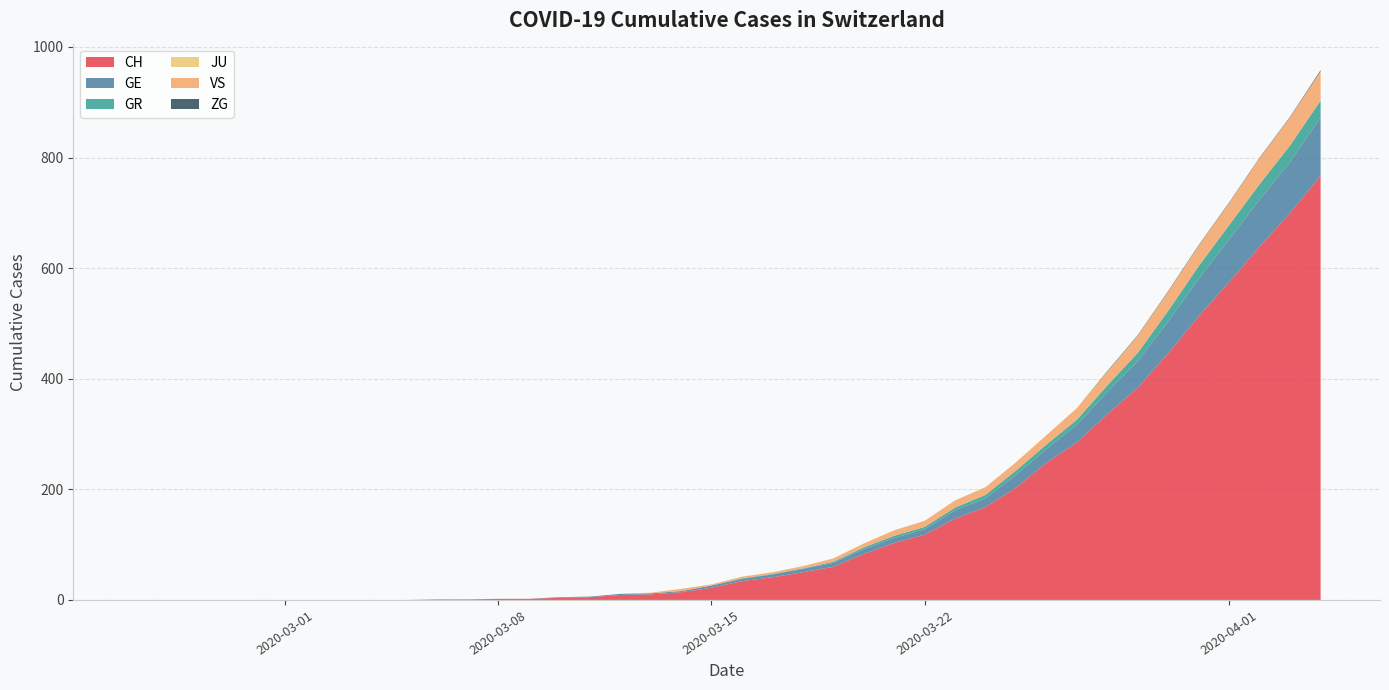

Reading right to left, extract all data points from this chart.

CH: 767	700	639	575	513	446	384	336	285	248	203	168	147	118	103	83	60	50	41	34	22	14	10	9	5	4	2	2	1	1	0	0	0	0	0	0	0	0	0	0
GE: 106	92	85	77	68	58	48	40	32	25	23	16	15	10	9	9	7	6	5	4	4	2	2	2	1	1	0	0	0	0	0	0	0	0	0	0	0	0	0	0
GR: 30	30	28	26	23	19	15	12	9	8	8	6	5	4	4	3	2	1	1	1	0	0	0	0	0	0	0	0	0	0	0	0	0	0	0	0	0	0	0	0
JU: 0	0	0	0	0	0	0	0	0	0	0	0	0	0	0	0	0	0	0	0	0	0	0	0	0	0	0	0	0	0	0	0	0	0	0	0	0	0	0	0
VS: 53	51	47	40	37	35	31	25	21	17	15	14	13	11	10	7	6	4	3	3	2	4	1	0	0	0	0	0	0	0	0	0	0	0	0	0	0	0	0	0
ZG: 2	1	1	1	1	1	1	1	0	0	0	0	0	0	0	0	0	0	0	0	0	0	0	0	0	0	0	0	0	0	0	0	0	0	0	0	0	0	0	0